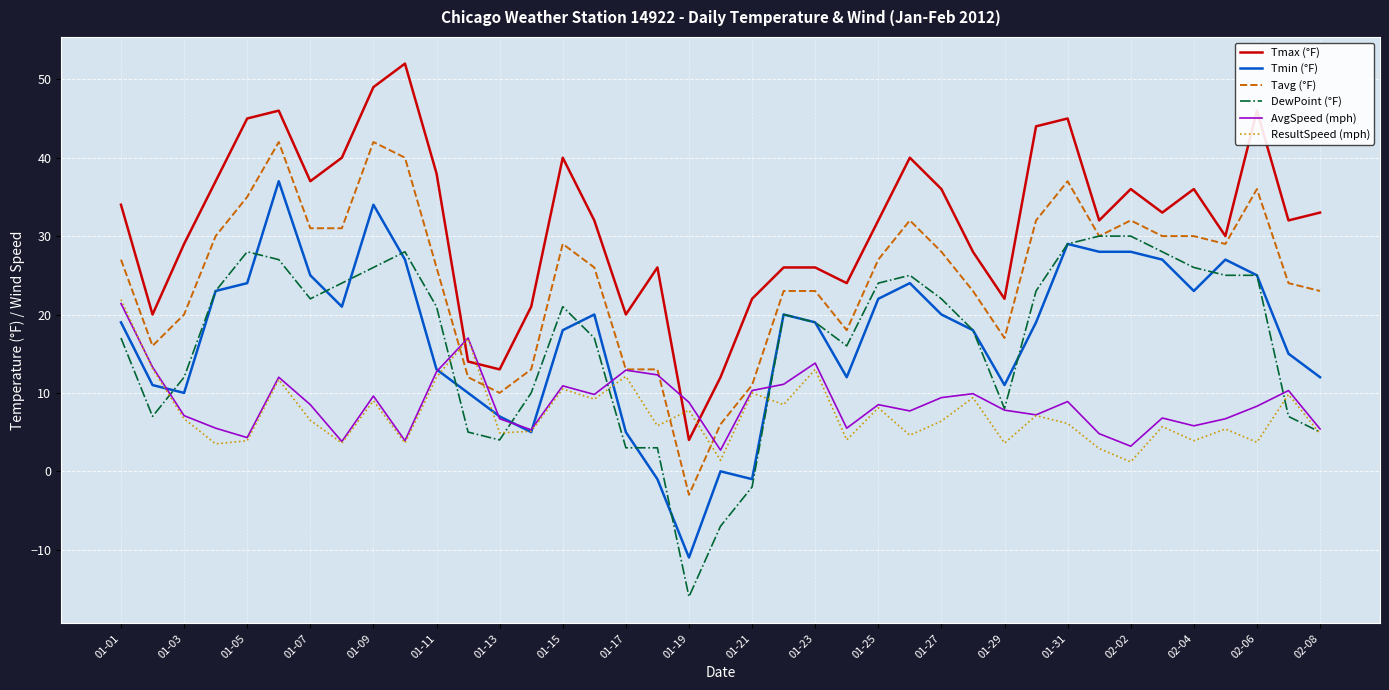

True or false: Tmin (°F) and Tmax (°F) cross at least once.

False